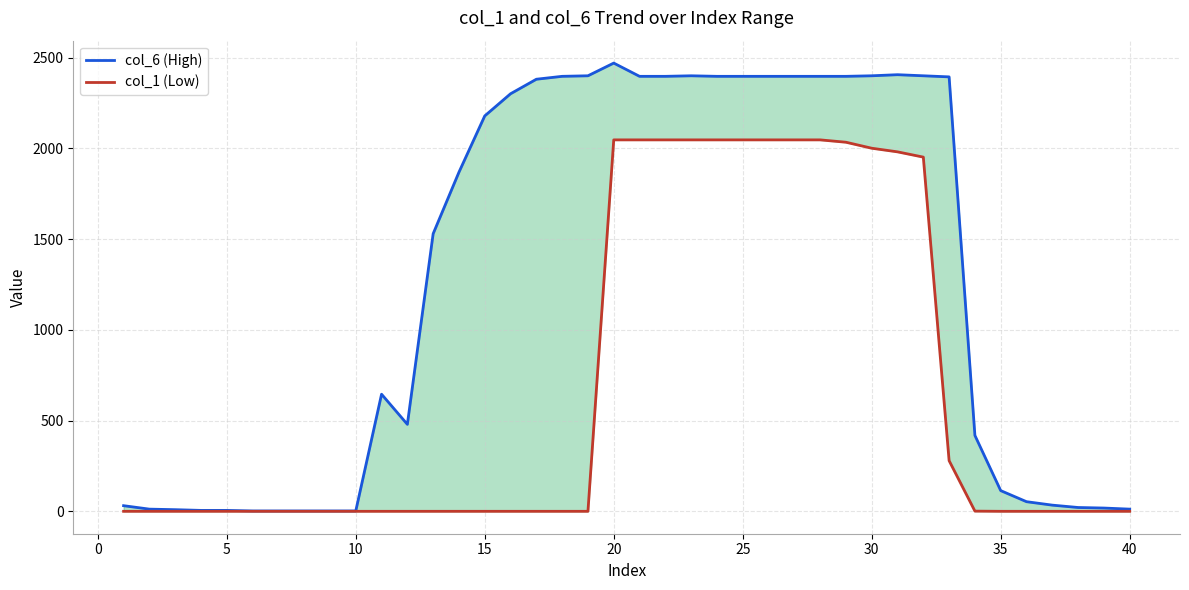

What is the sum of all col_6 (High) values?

50588